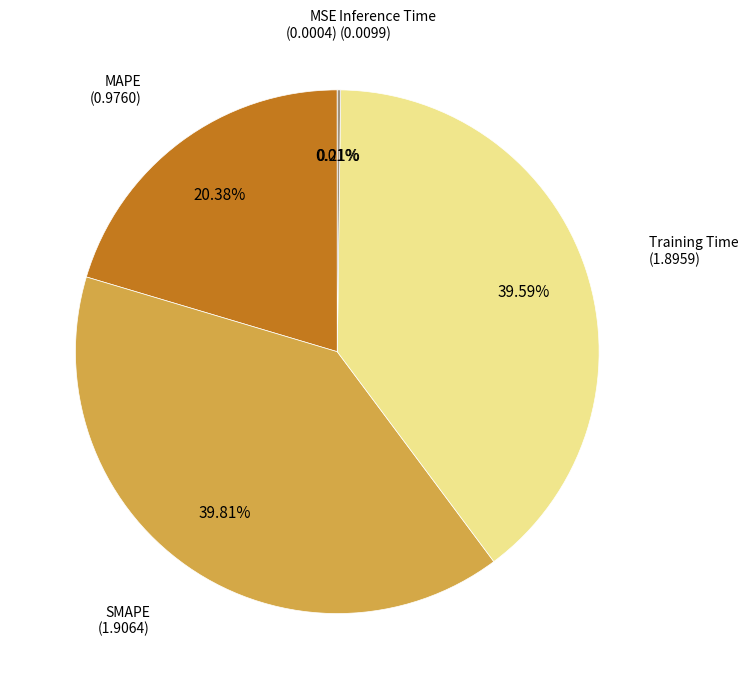

Is there a majority slice in this chart?

No